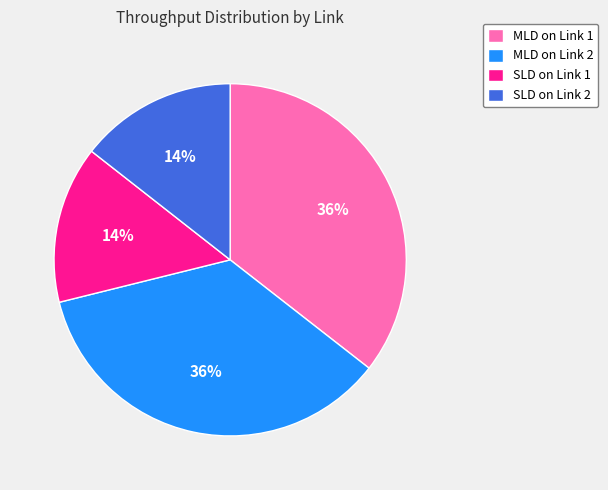

Is the sum of MLD on Link 1 and MLD on Link 2 greater than half?

Yes